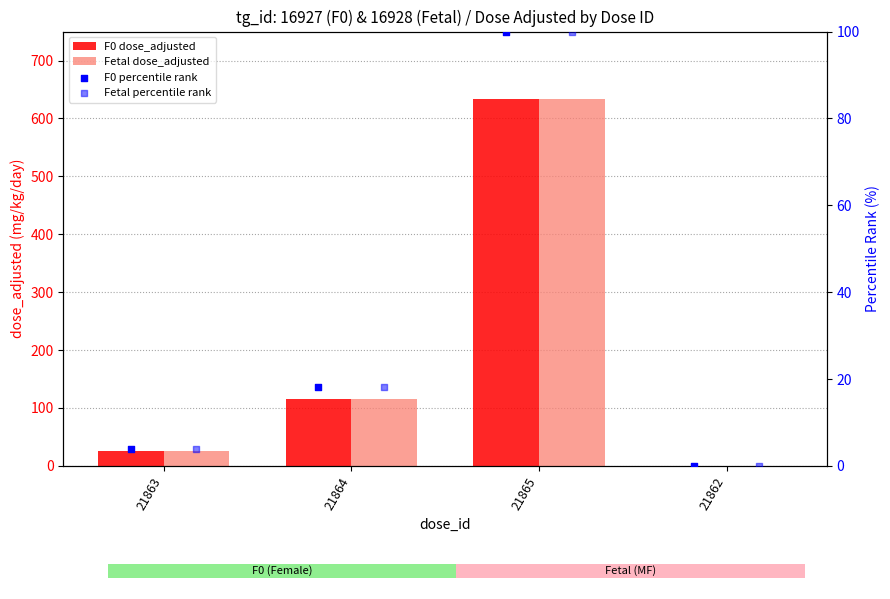

Which series has the largest total across all categories?

F0 dose_adjusted